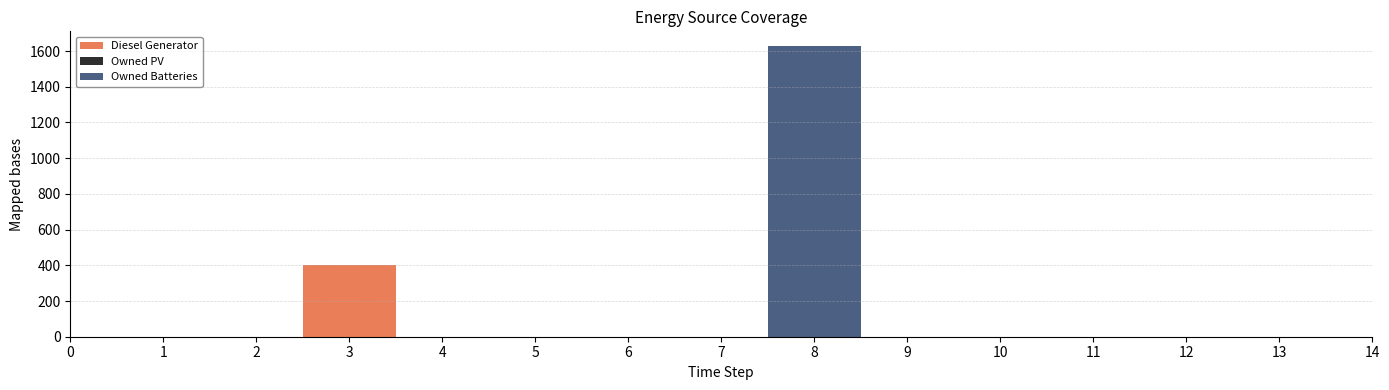

Reading left to right, transcribe all the data shown in this chart.

Diesel Generator: 0	0	0	400	0	0	0	0	0	0	0	0	0	0	0
Owned PV: 0	0	0	0	0	0	0	0	0	0	0	0	0	0	0
Owned Batteries: 0	0	0	0	0	0	0	0	1629	0	0	0	0	0	0